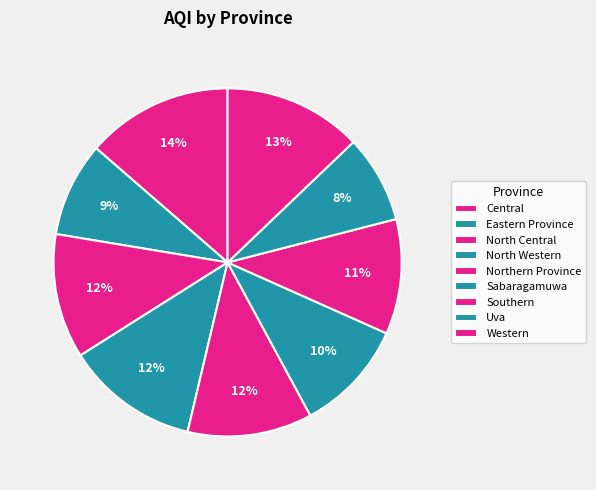

Which slice is the smallest?

Uva